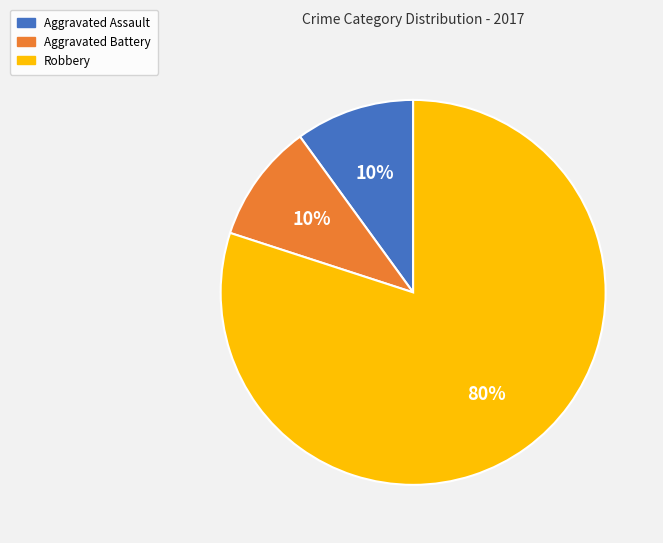

Is there a majority slice in this chart?

Yes